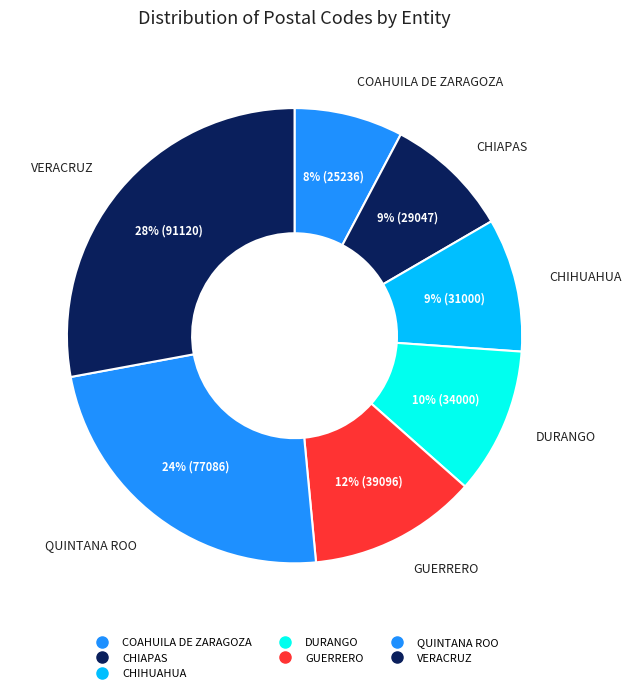

How many segments does this pie chart have?

7